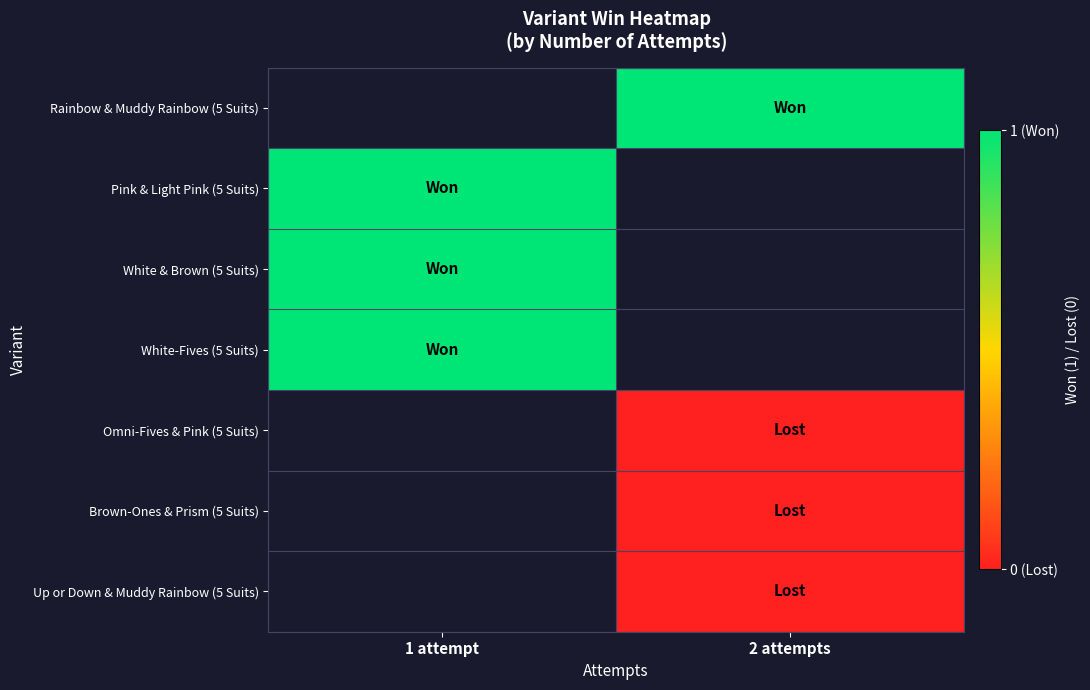

Between 2 attempts and 1 attempt, which is larger?

1 attempt